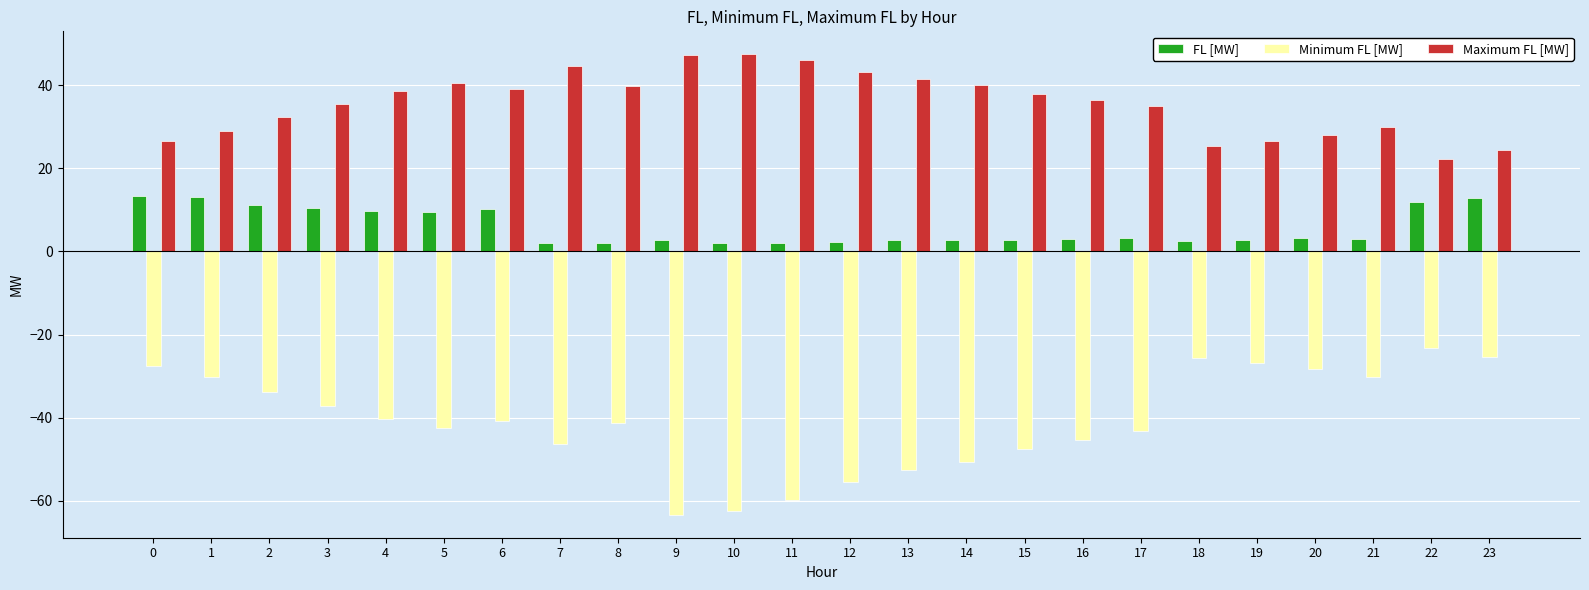

Are the bars horizontal?

No